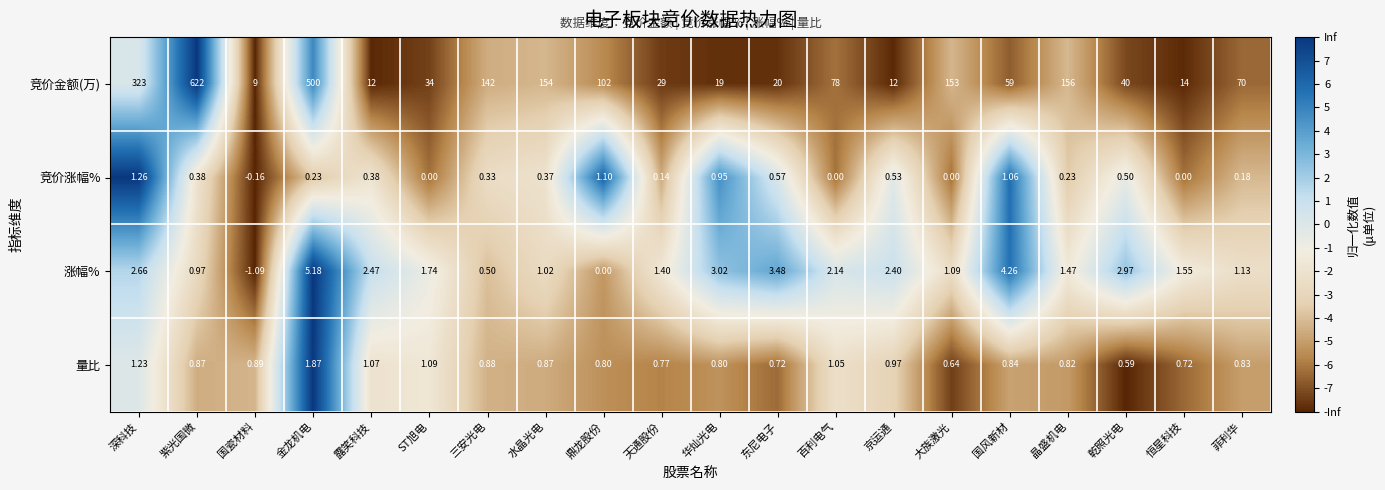

What is the greatest value displayed?

622.0